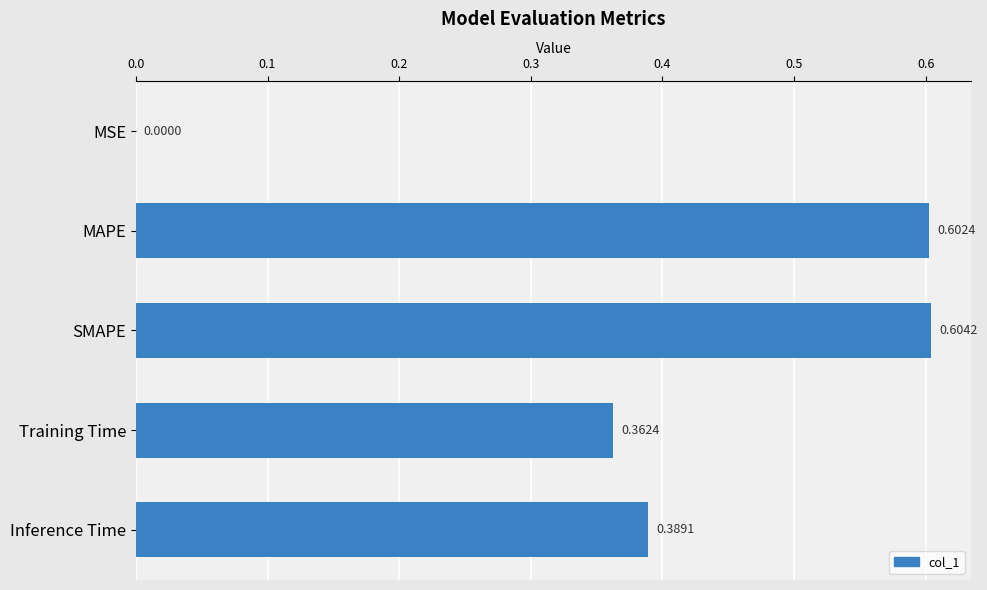

At which category does the chart reach its peak across all series?

SMAPE